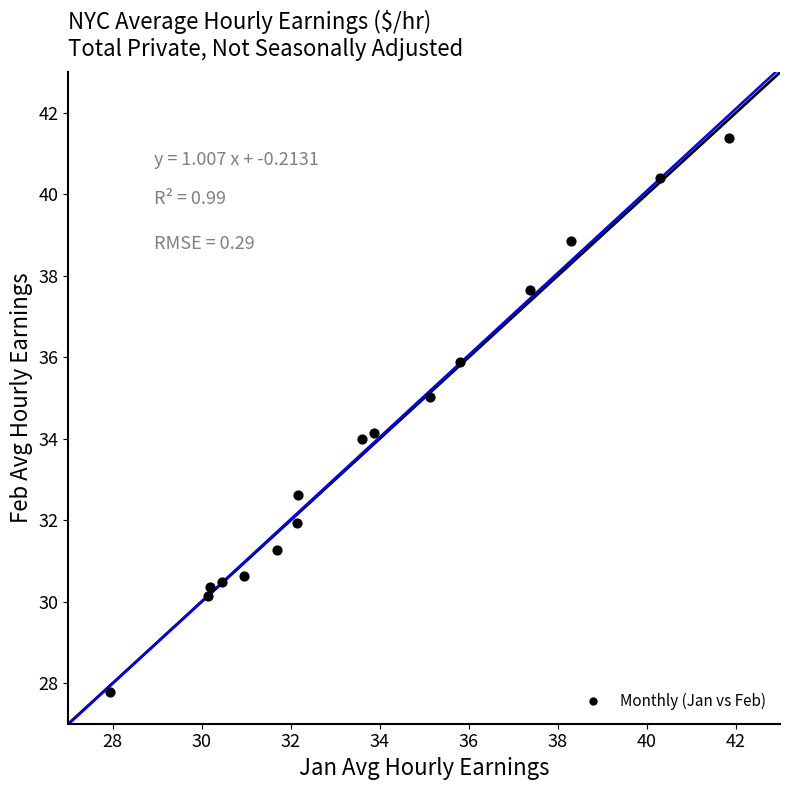

What is the range of Y values (max minus min)?

13.6